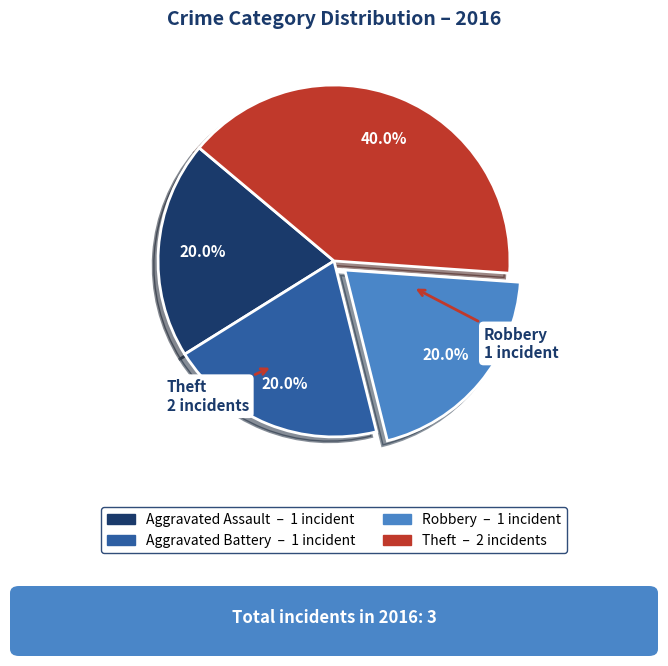

True or false: Aggravated Assault accounts for 20% of the total.

True